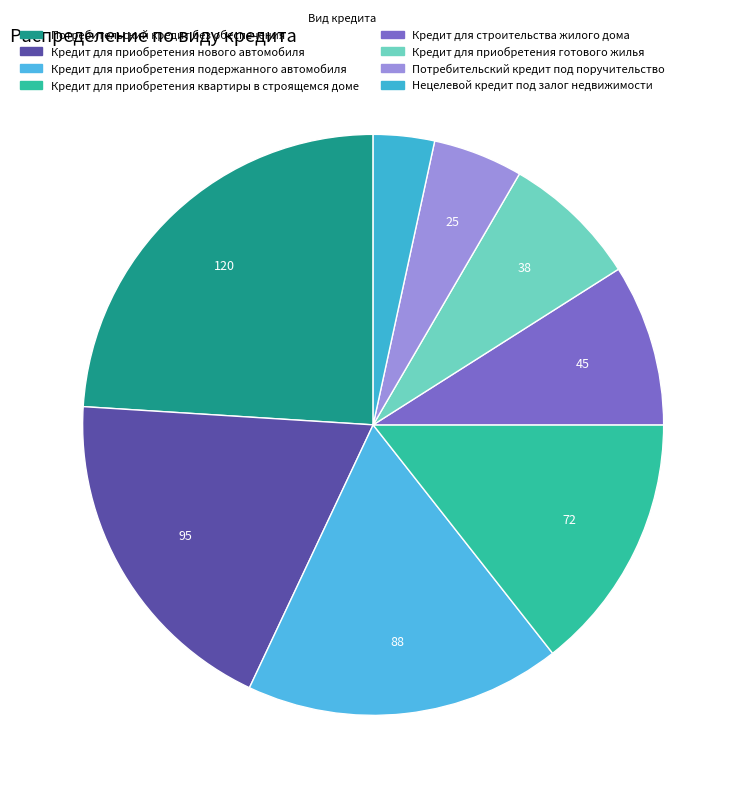

True or false: Кредит для приобретения квартиры в строящемся доме accounts for 14% of the total.

True